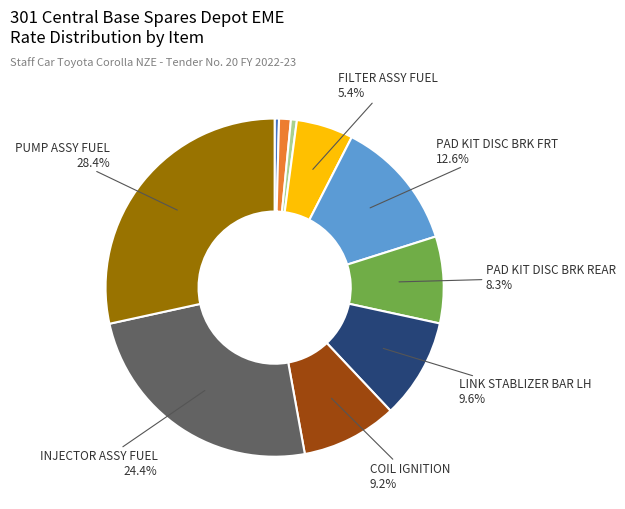

Count the number of slices in the pie.

10